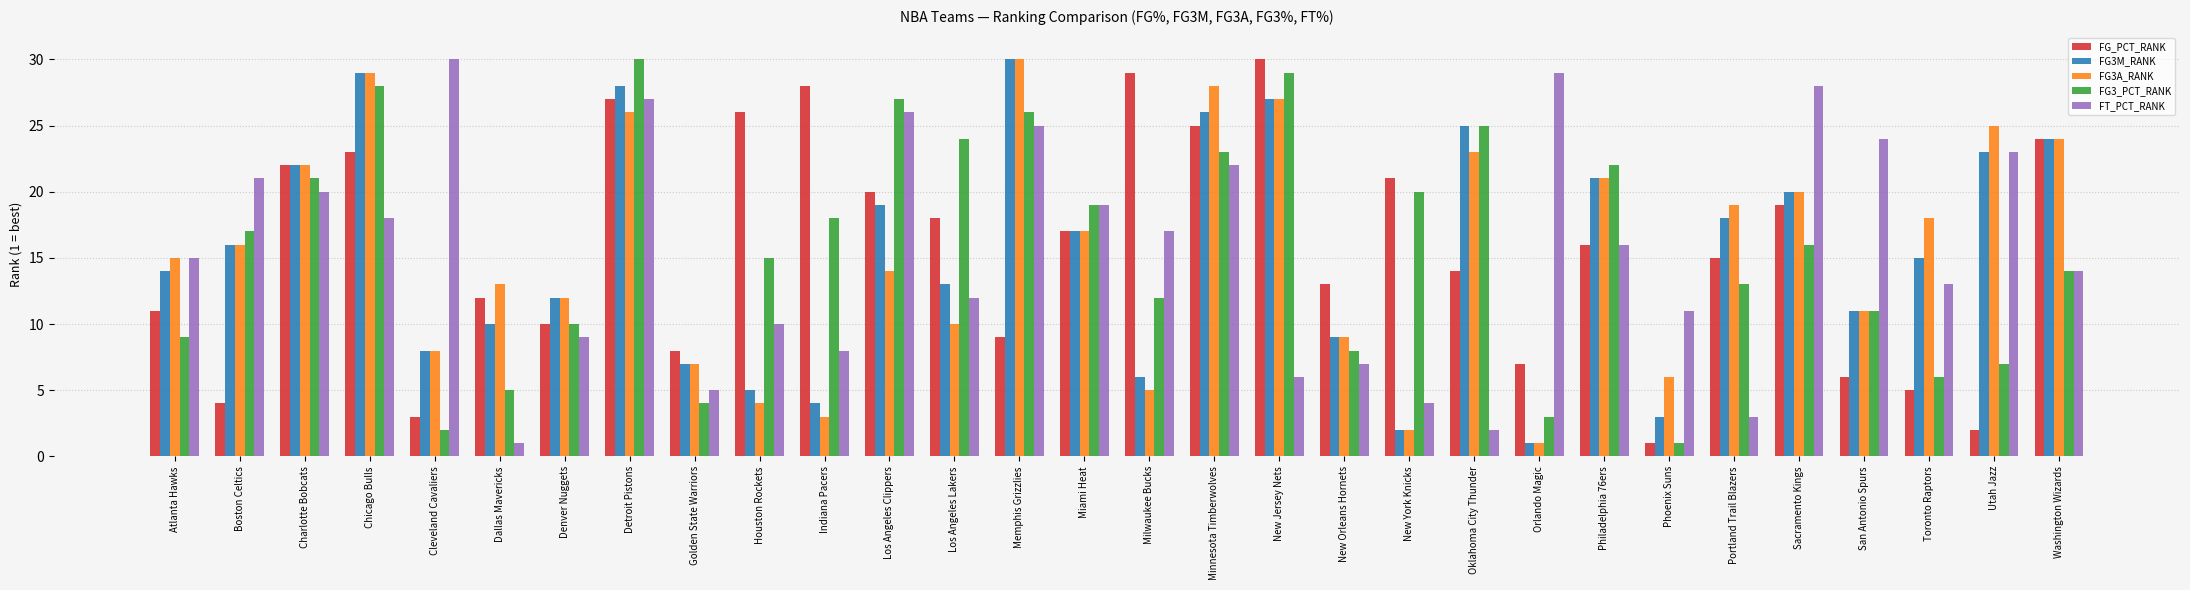

What is the average value of the FT_PCT_RANK series?

16